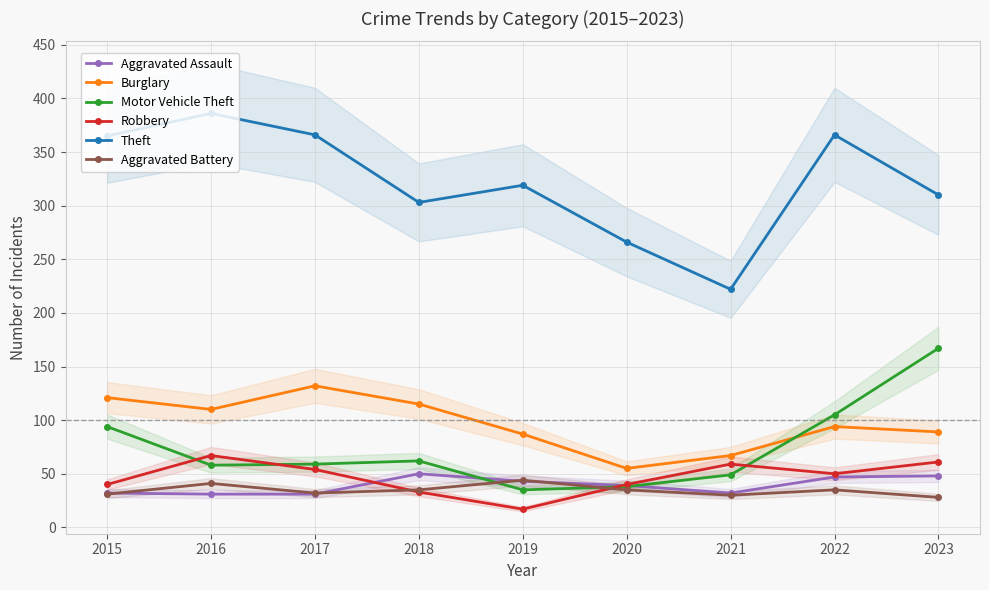

Between 2016 and 2017, which is larger?

2016